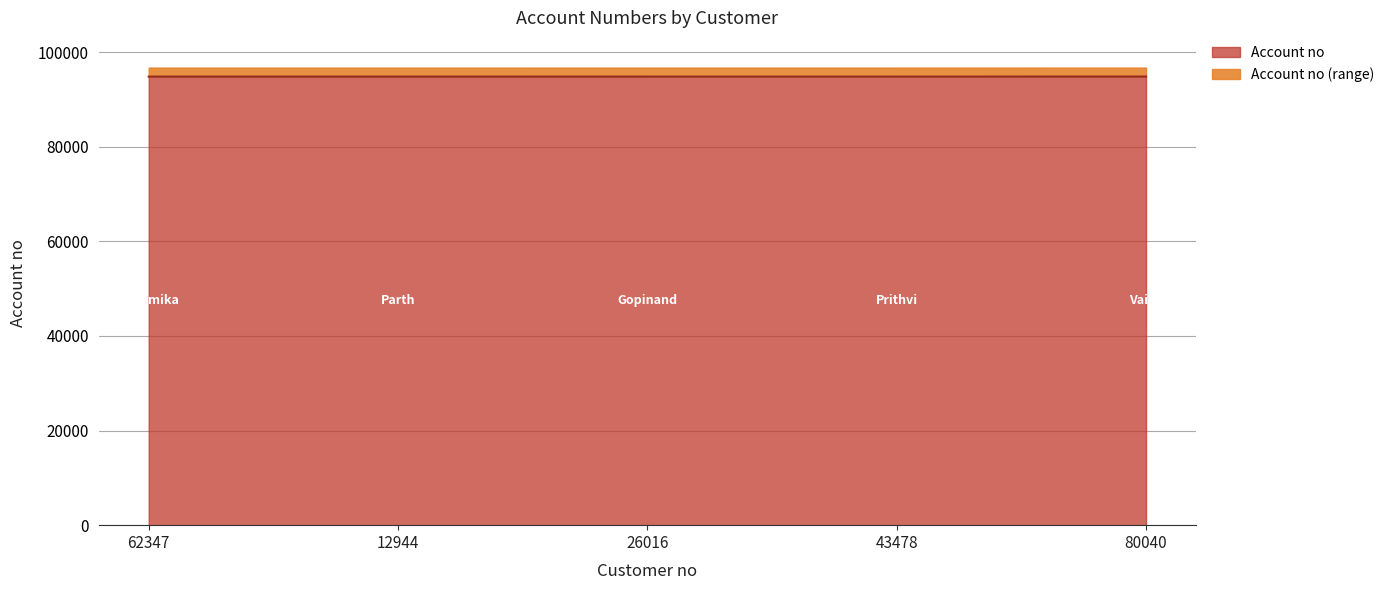

At which label does the data first exceed 94804?

43478